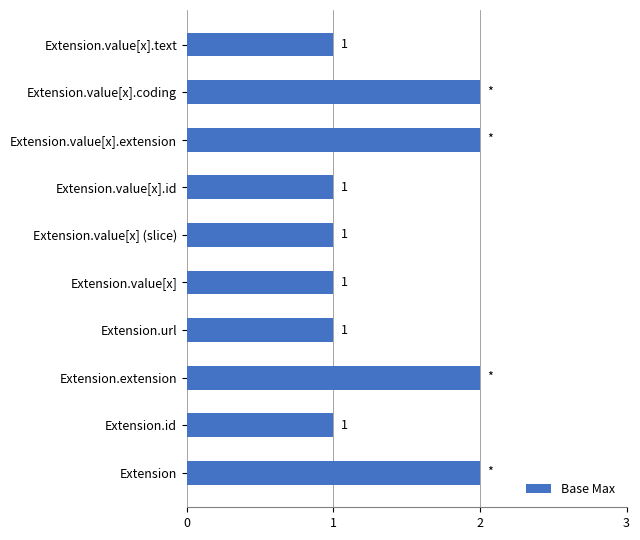

Reading top to bottom, list all the values displayed in this chart.

1	2	2	1	1	1	1	2	1	2